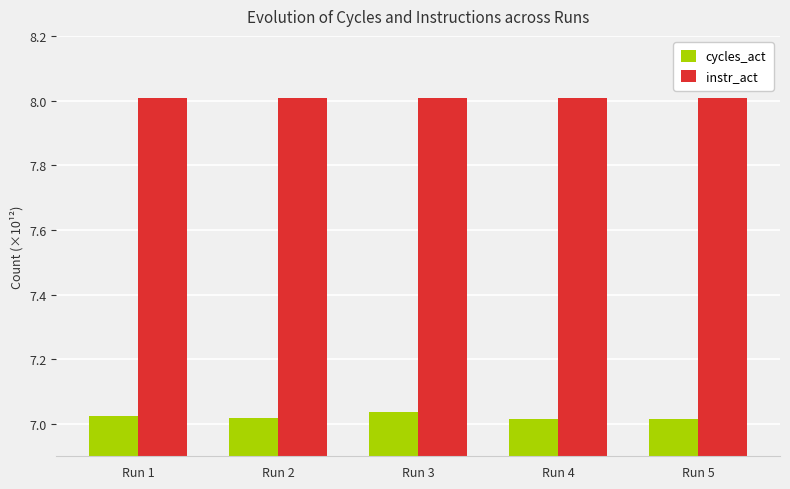

How many data points does each series have?

5